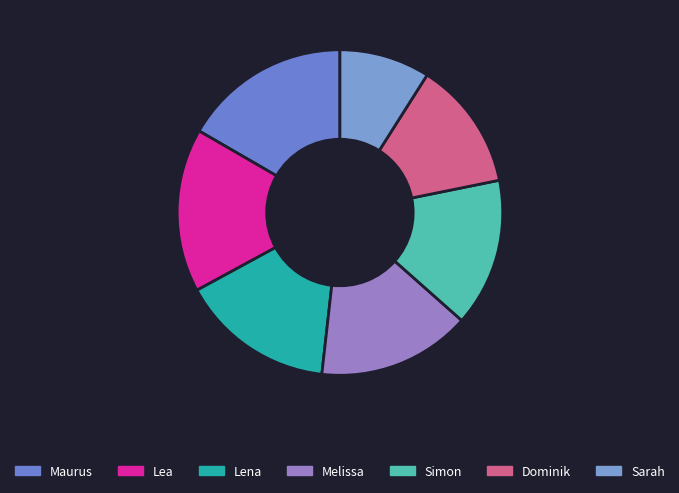

What is the change in value from Maurus to Lena?

-178